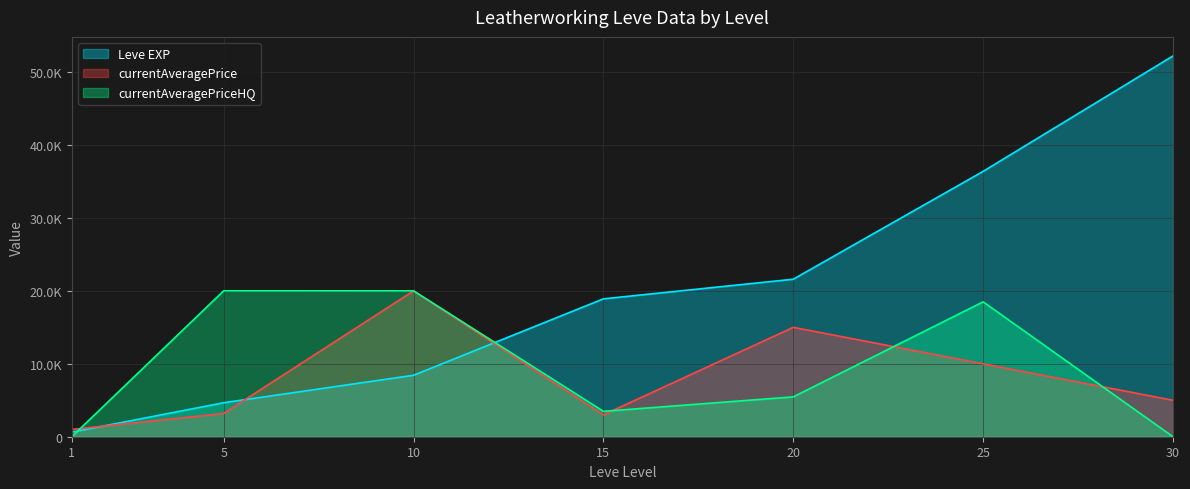

What is the total value across all series at 20?

42066.7